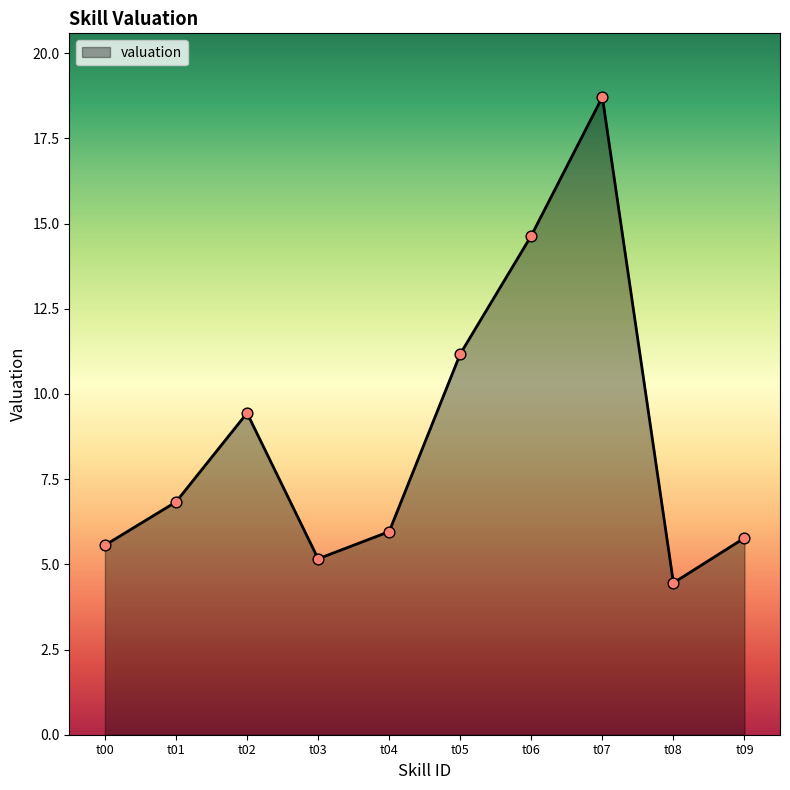

Which has a higher value, t09 or t08?

t09